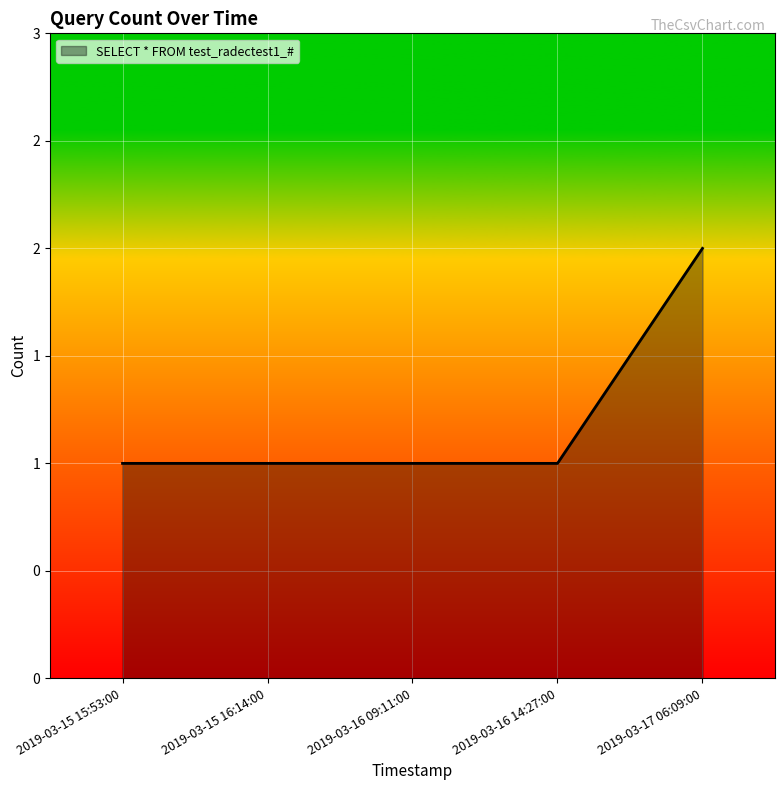

True or false: the data has more than 0 interior local peaks.

False